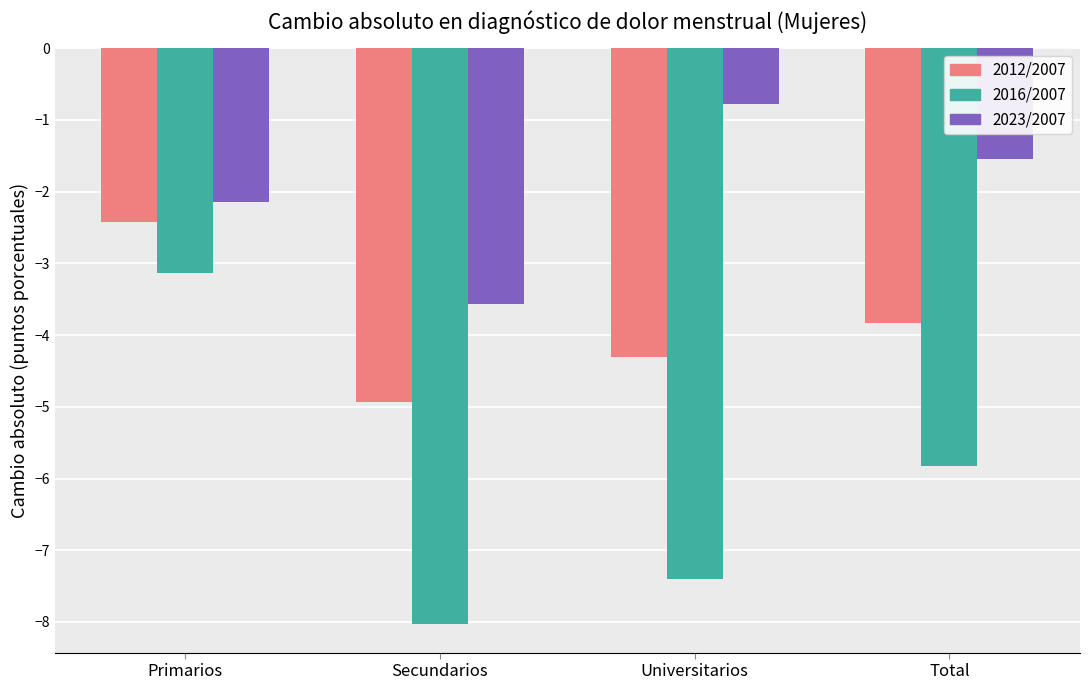

What is the sum of the 2023/2007 values at Primarios and Secundarios?

-5.7